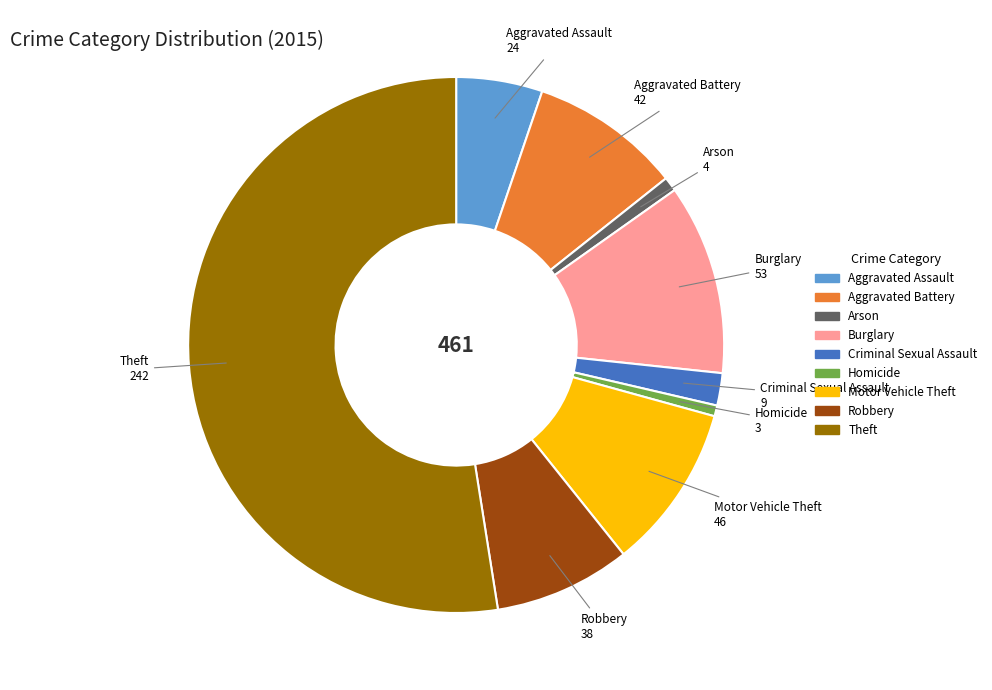

The Motor Vehicle Theft slice represents 16% of the pie. True or false?

False